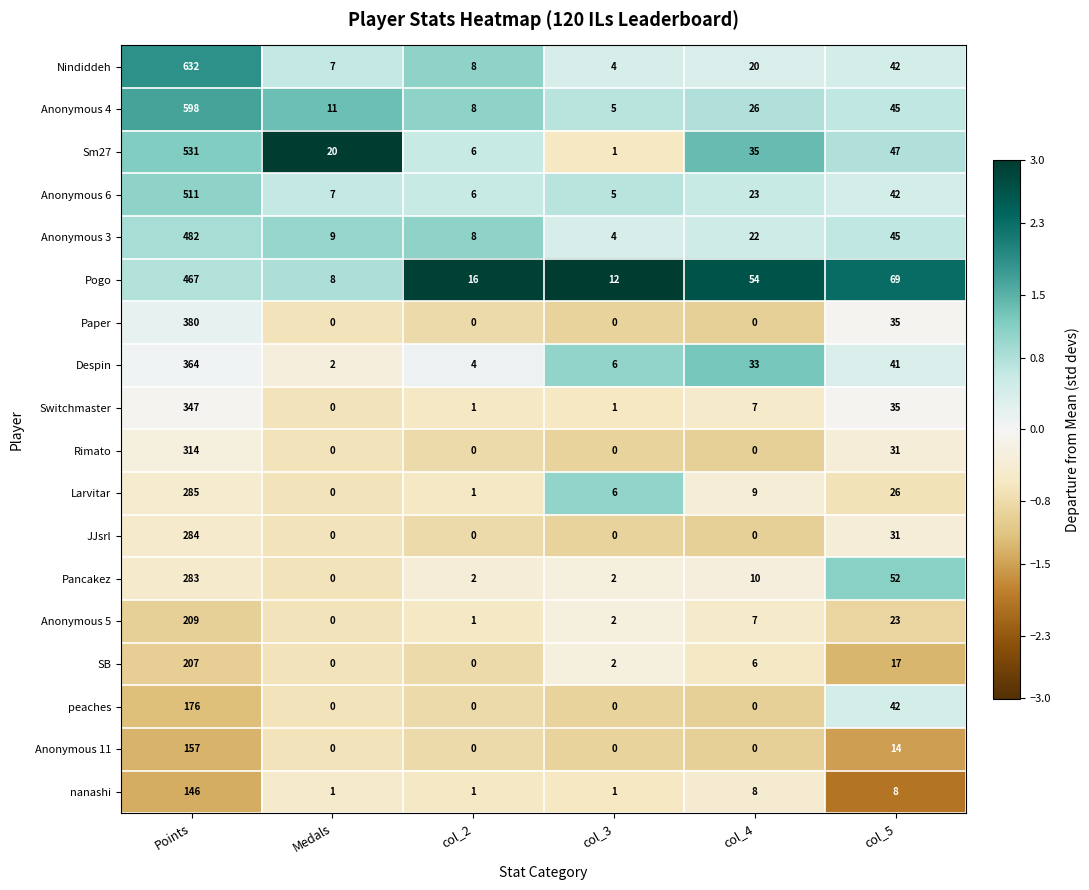

Which series has the largest total across all categories?

Nindiddeh